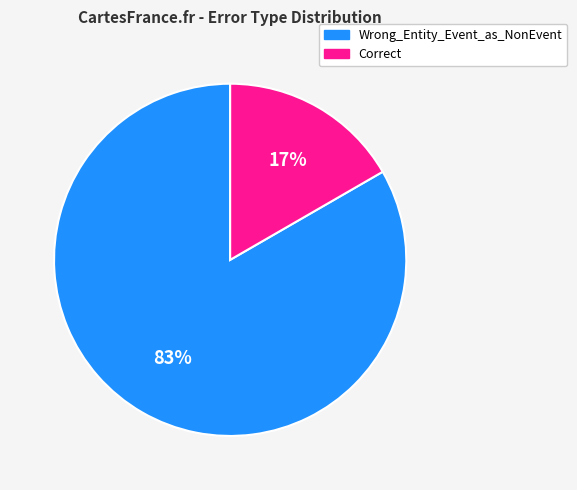

Do Correct and Wrong_Entity_Event_as_NonEvent together represent more than half of the pie?

Yes